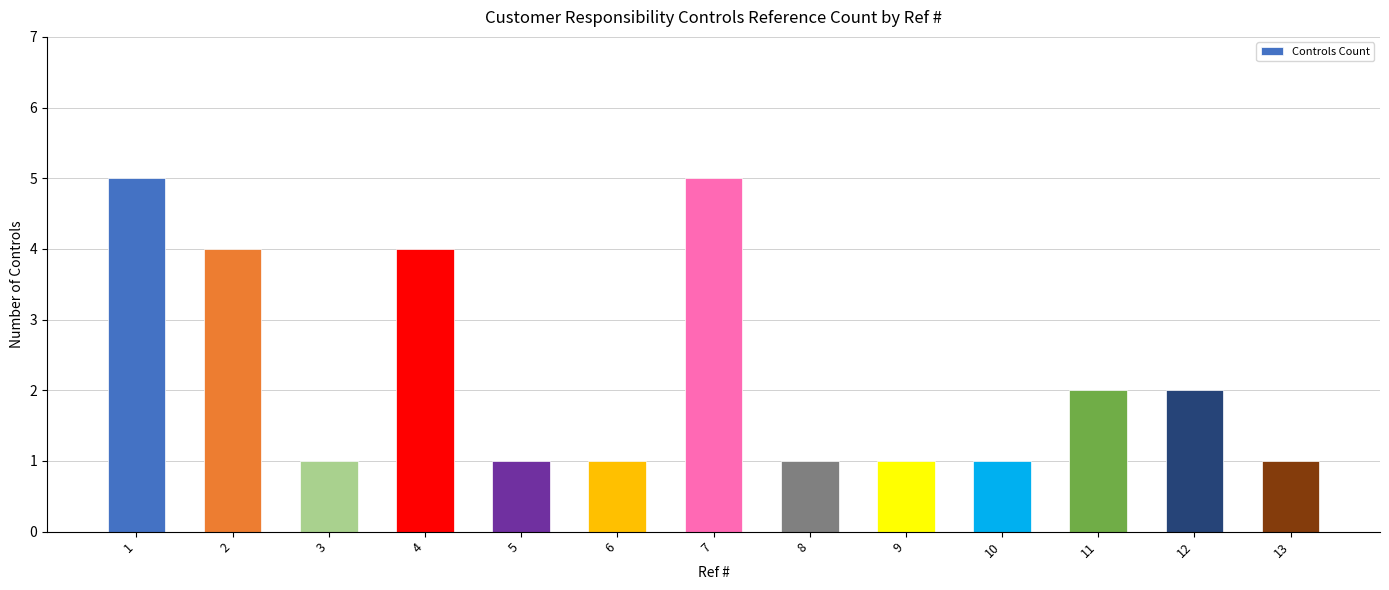

Approximately how many times larger is the value at 4 compared to 1?

0.8